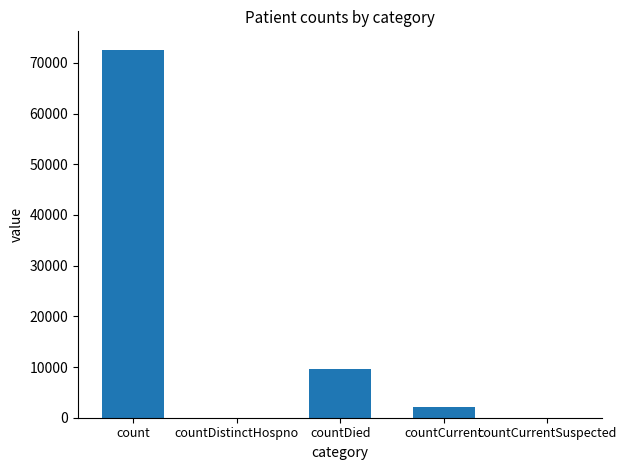

Which has a higher value, countDied or countDistinctHospno?

countDied